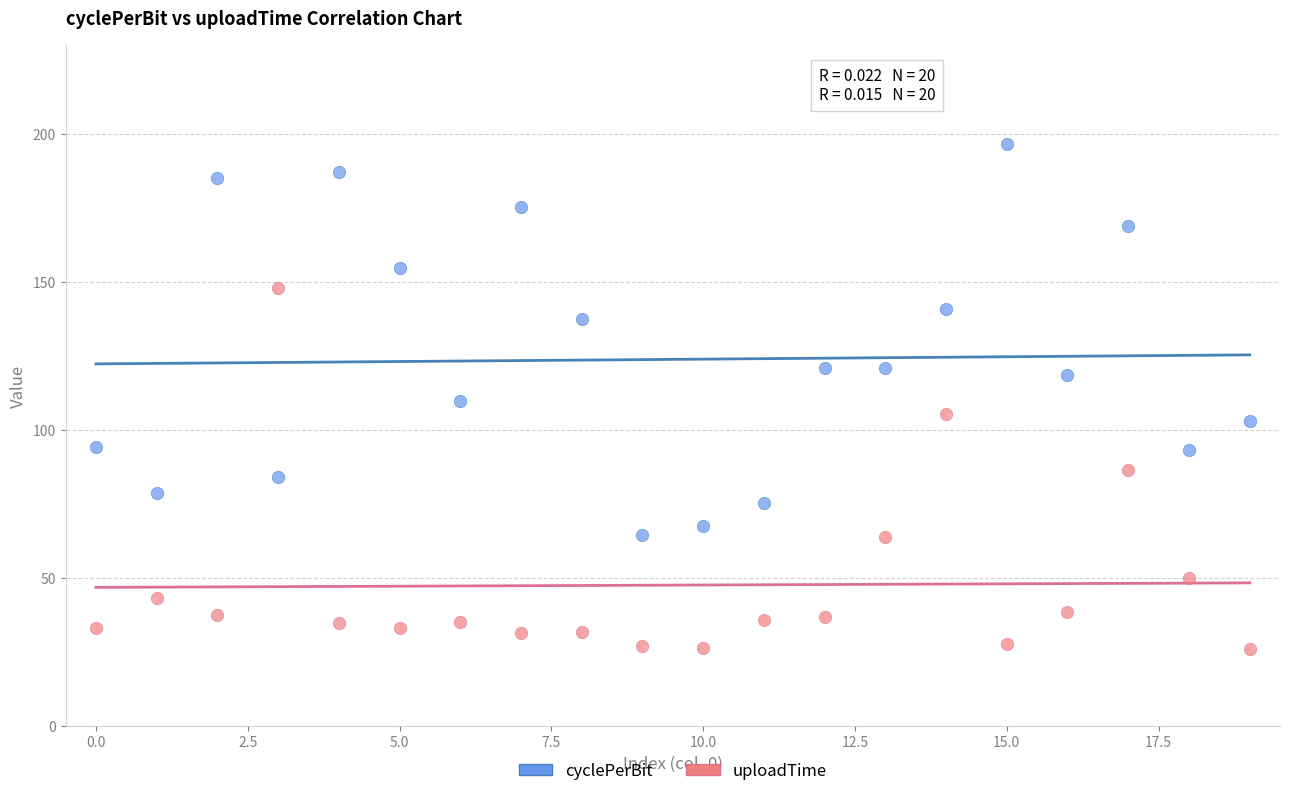

Across all data points, what is the range of Y values (max minus min)?

170.6